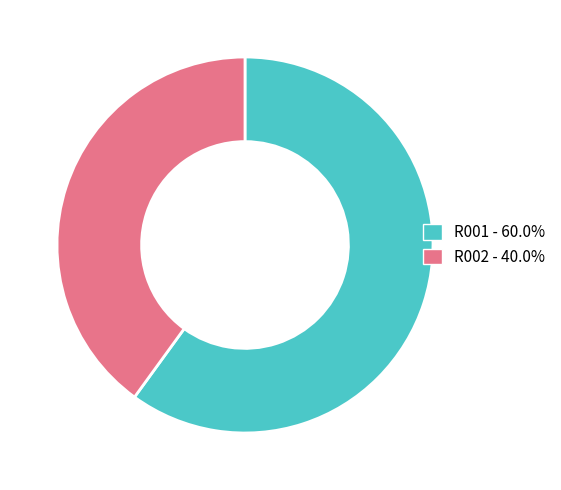

Is it true that R002 is 40% of the pie?

True